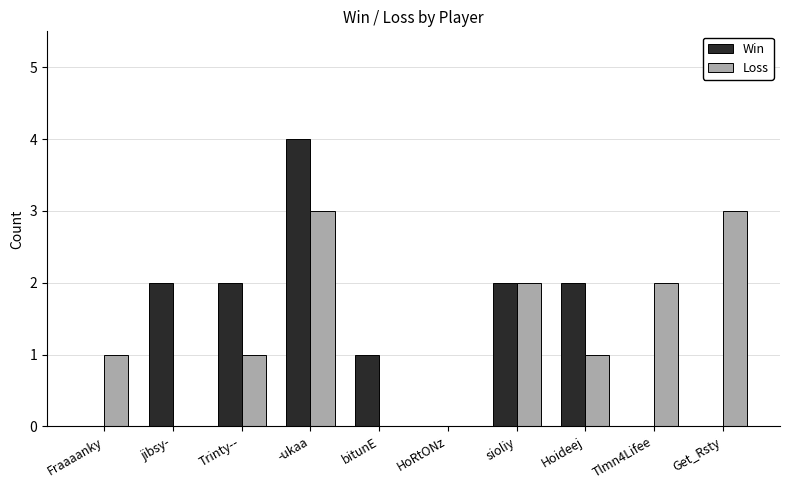

Count the number of data series in this chart.

2